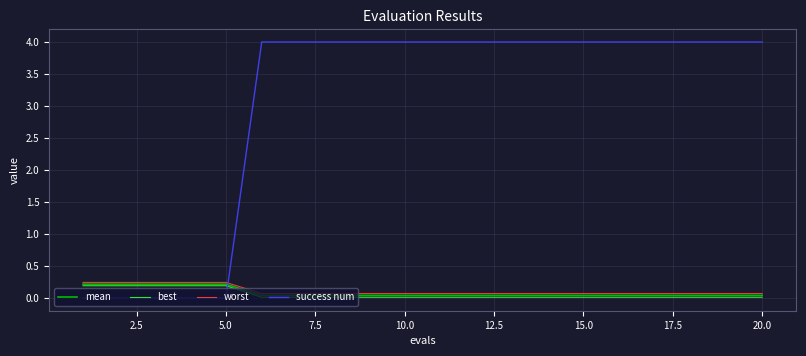

Which series has the largest range (max minus min)?

success num